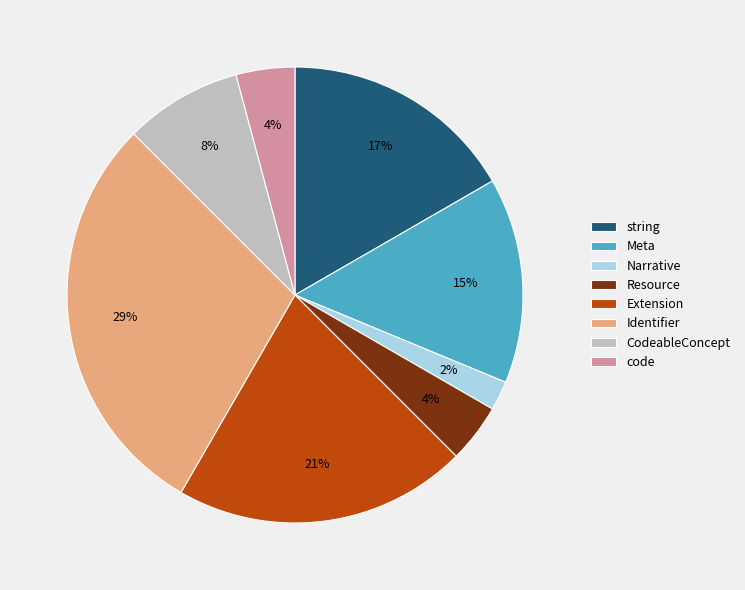

To the nearest percent, what portion does Meta represent?

15%